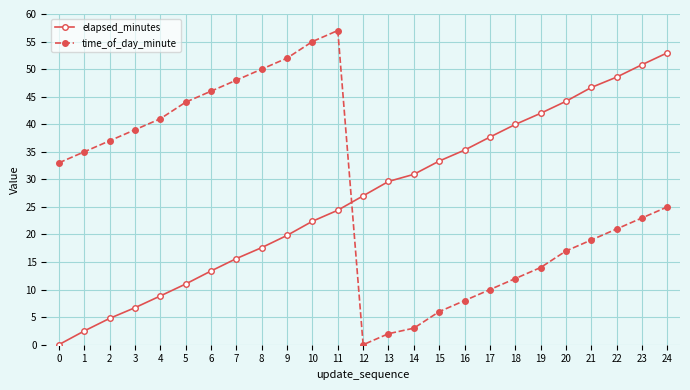

What is the spread (max minus min) of values at 15?

27.3